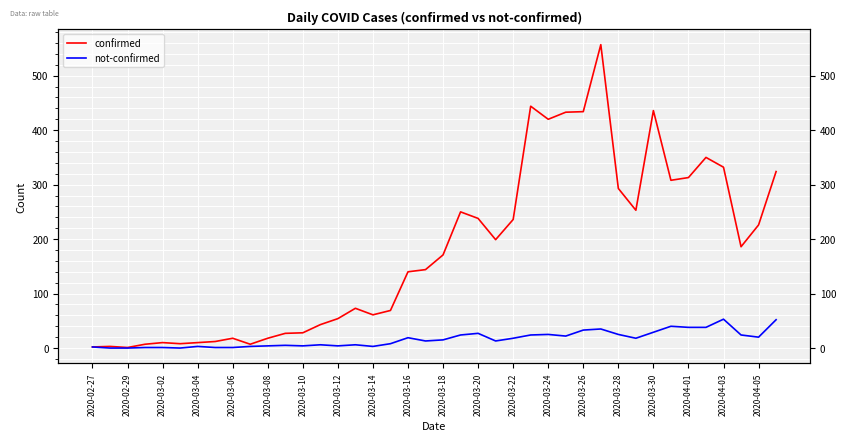

What is the value of the confirmed point at the 37th from the left?

332